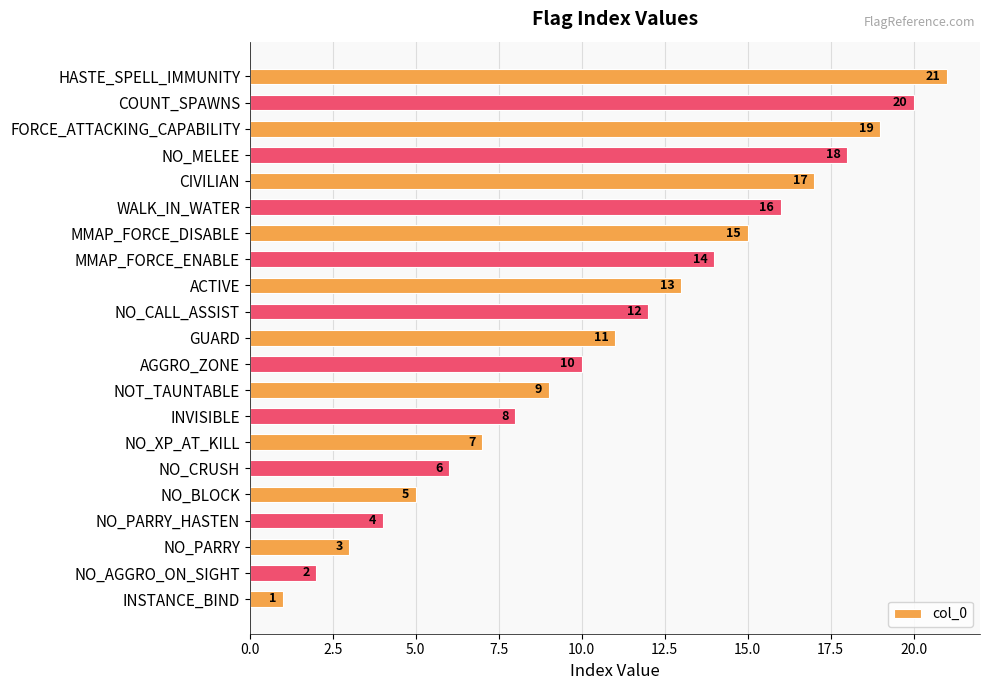

At which category does the chart reach its peak across all series?

HASTE_SPELL_IMMUNITY